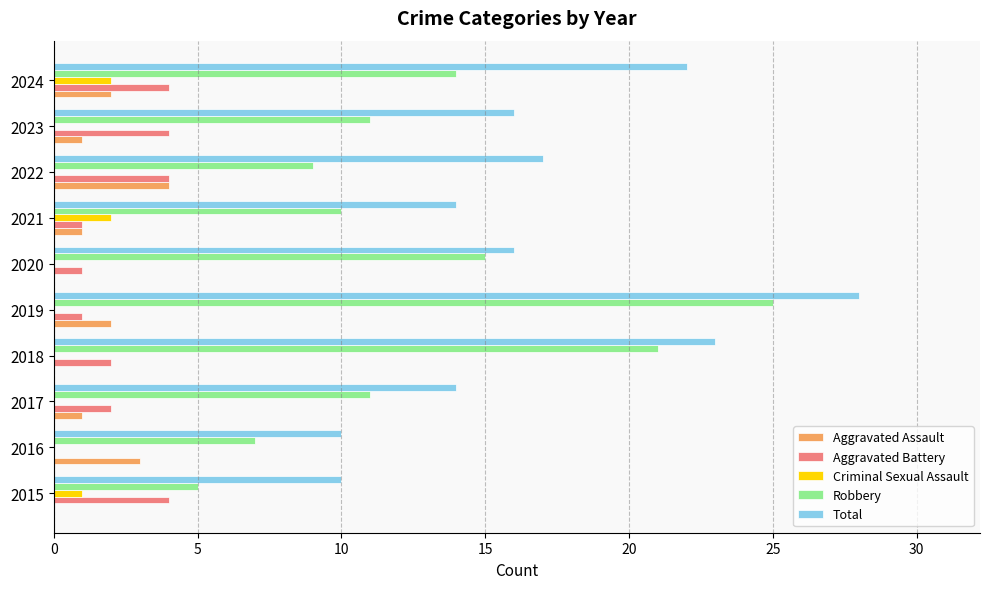

Which series changed the most between 2017 and 2018?

Robbery